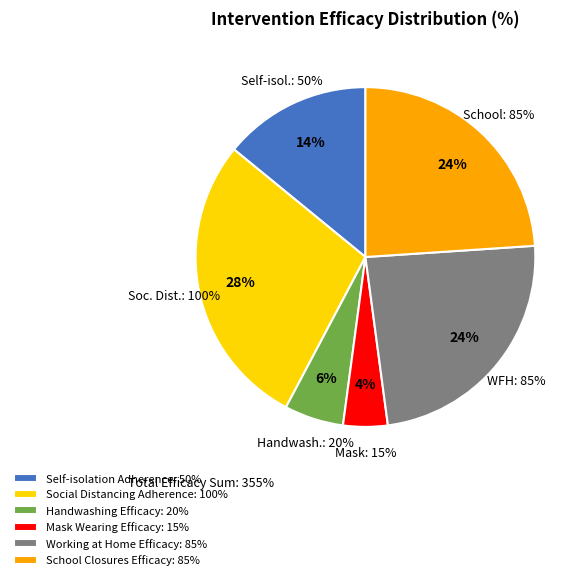

Count the number of slices in the pie.

6